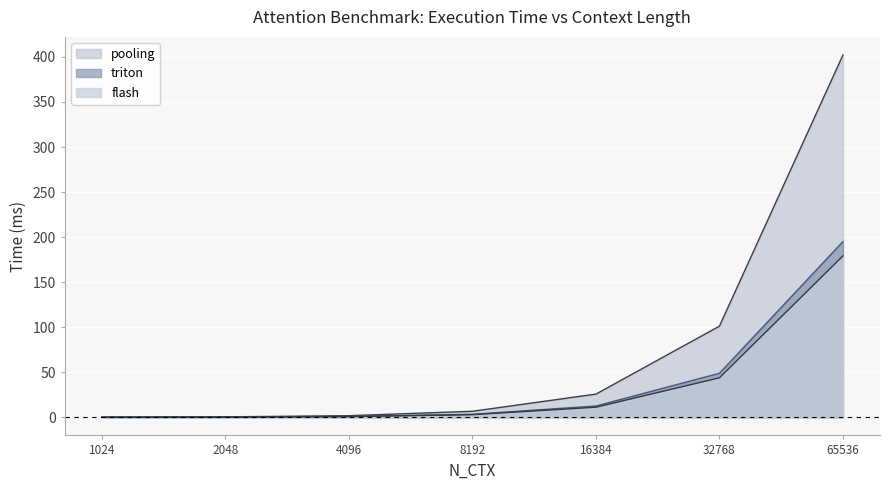

Count the number of categories in the chart.

7